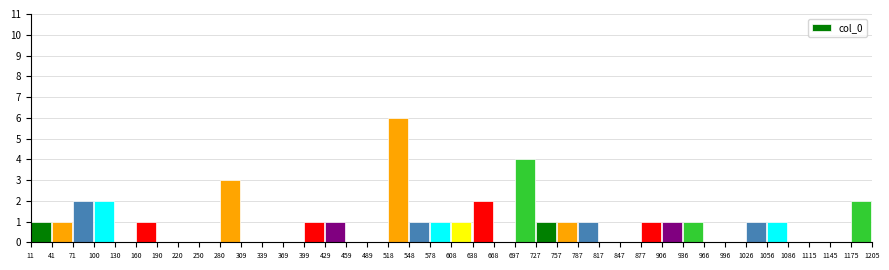

The chart shows a value of 0 at 1145. True or false?

True